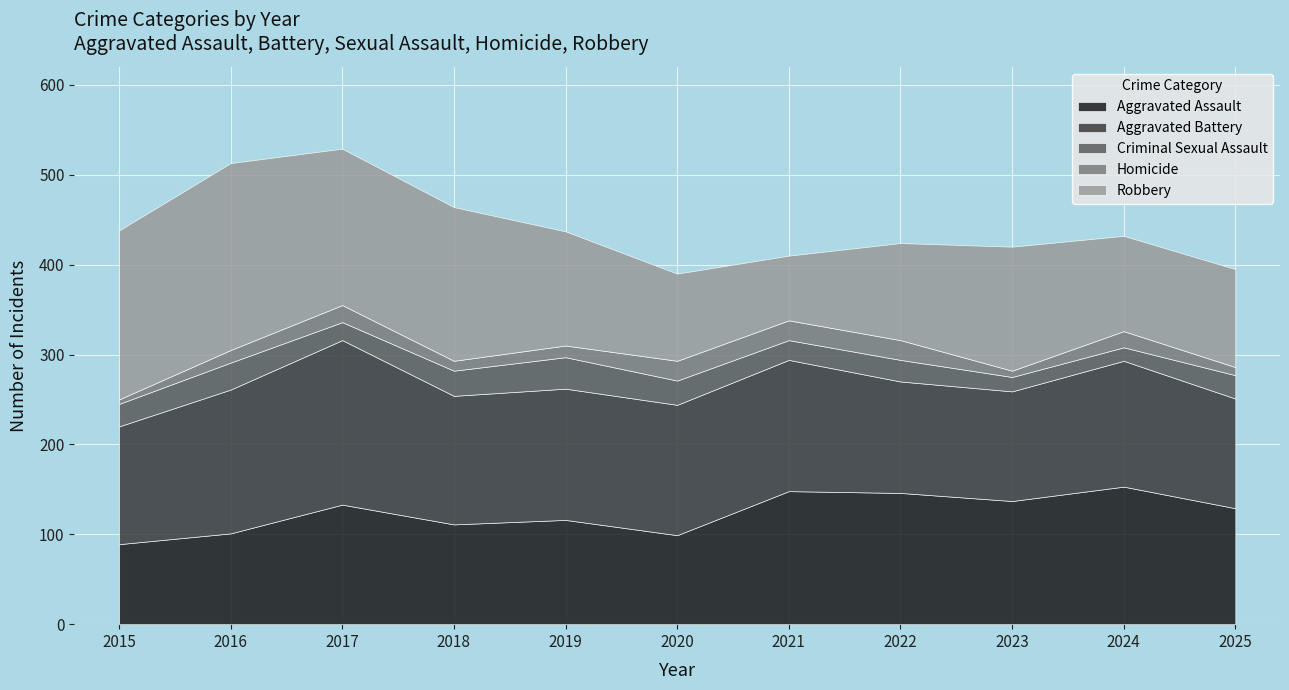

Reading right to left, what are all the values shown in this chart?

Aggravated Assault: 2025=129	2024=153	2023=137	2022=146	2021=148	2020=99	2019=116	2018=111	2017=133	2016=101	2015=89
Aggravated Battery: 2025=122	2024=140	2023=122	2022=124	2021=146	2020=145	2019=146	2018=143	2017=183	2016=160	2015=131
Criminal Sexual Assault: 2025=26	2024=15	2023=16	2022=24	2021=22	2020=27	2019=35	2018=28	2017=20	2016=30	2015=25
Homicide: 2025=9	2024=18	2023=7	2022=22	2021=22	2020=22	2019=13	2018=11	2017=19	2016=14	2015=5
Robbery: 2025=109	2024=106	2023=138	2022=108	2021=72	2020=97	2019=127	2018=171	2017=174	2016=208	2015=188